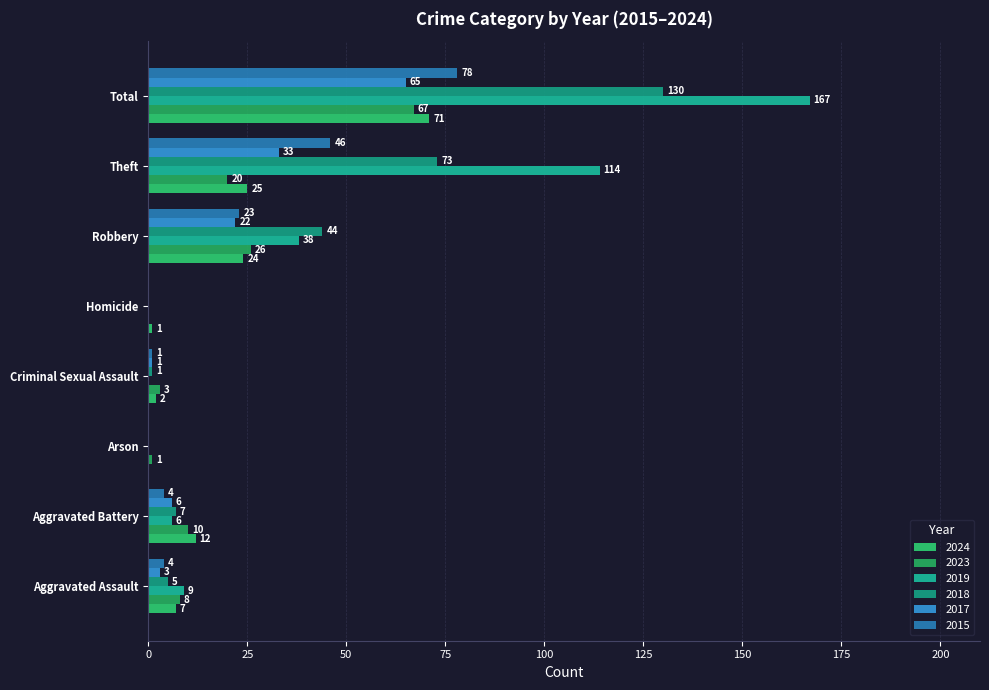

At which label does 2024 reach its peak?

Total